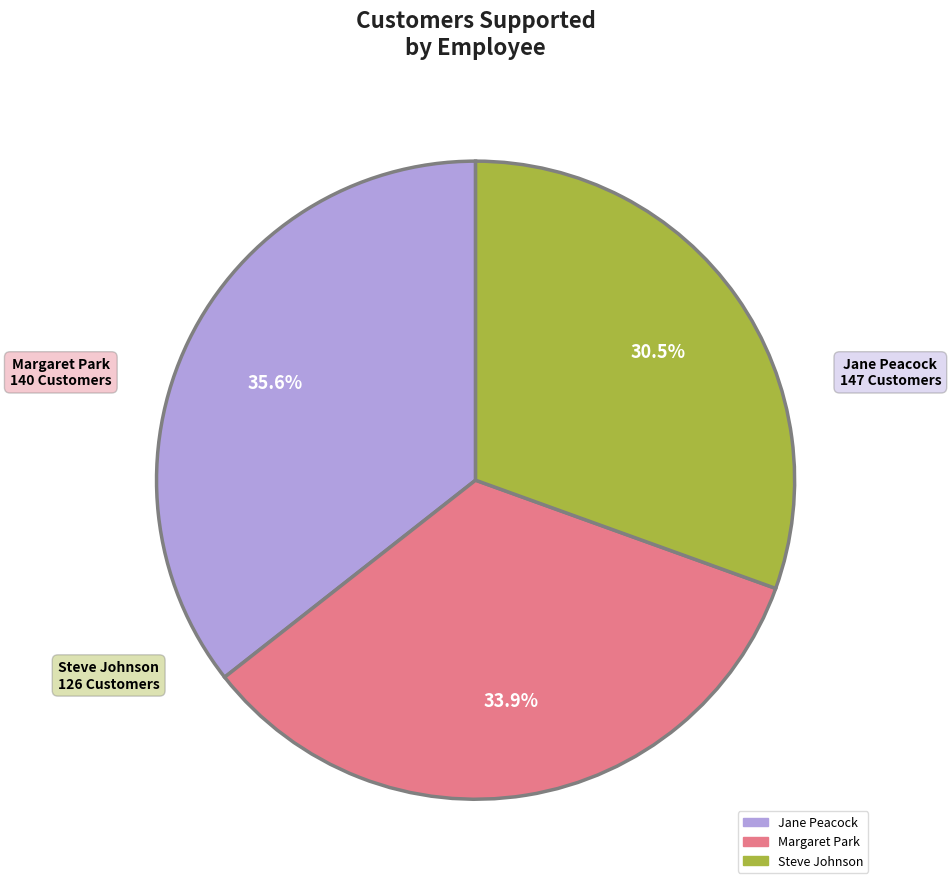

Rank the categories by value from highest to lowest.

Jane Peacock, Margaret Park, Steve Johnson